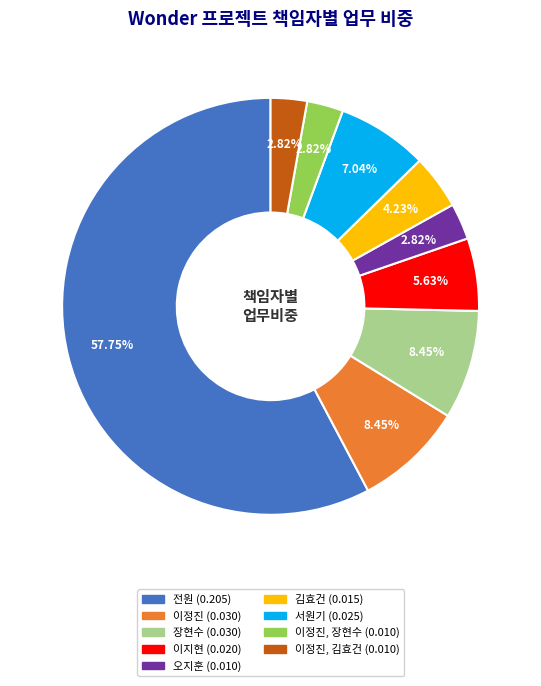

Does any single category account for the majority?

Yes